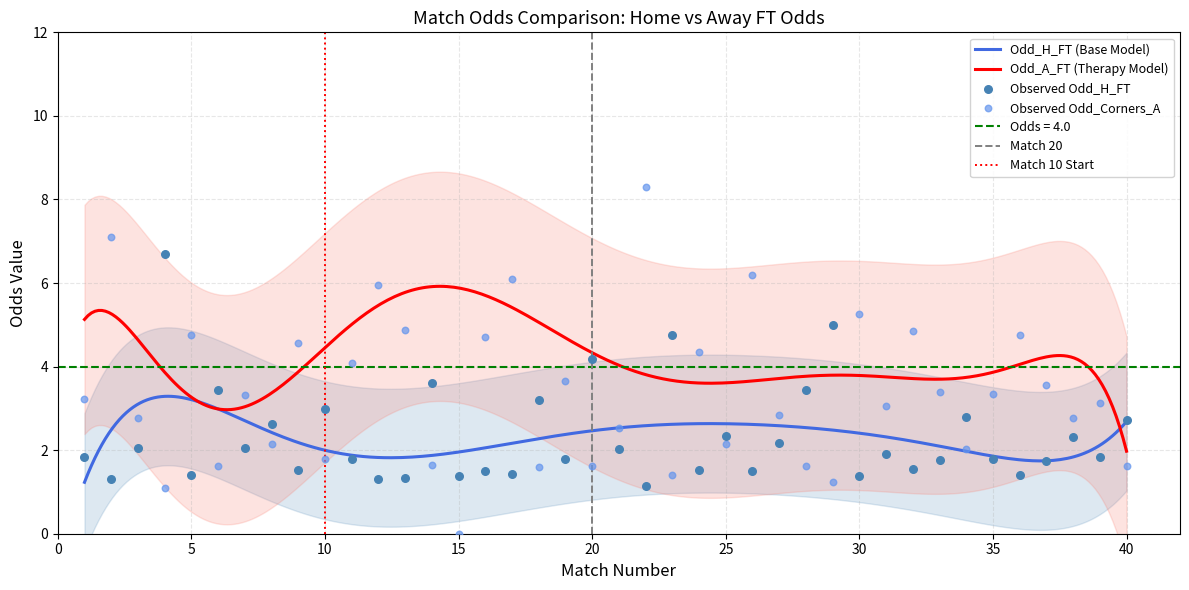

Which series reaches the maximum Y coordinate?

Odd_Corners_A